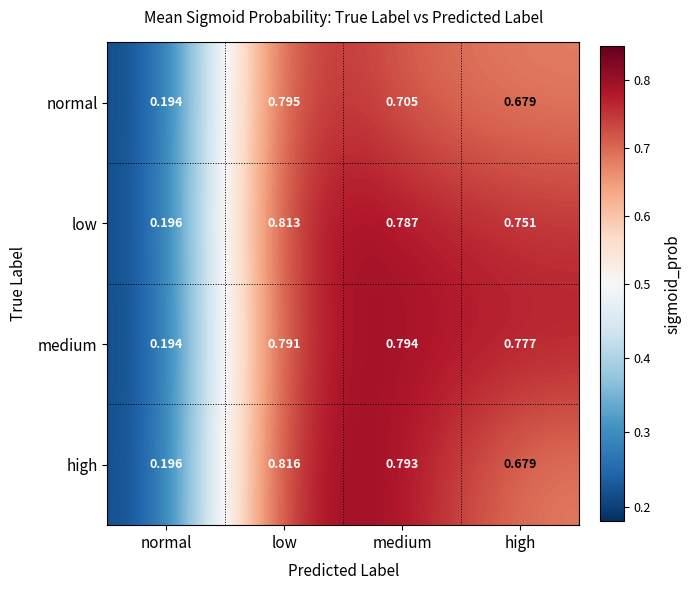

Between normal and medium, which series saw the biggest shift?

medium